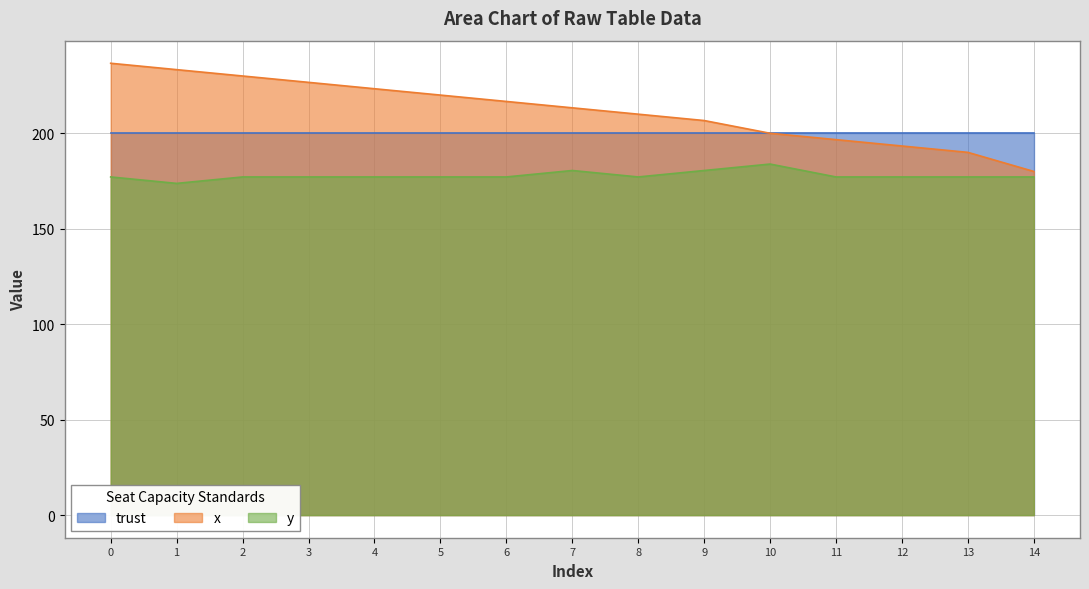

List the series in order of their overall mean, highest first.

x, trust, y